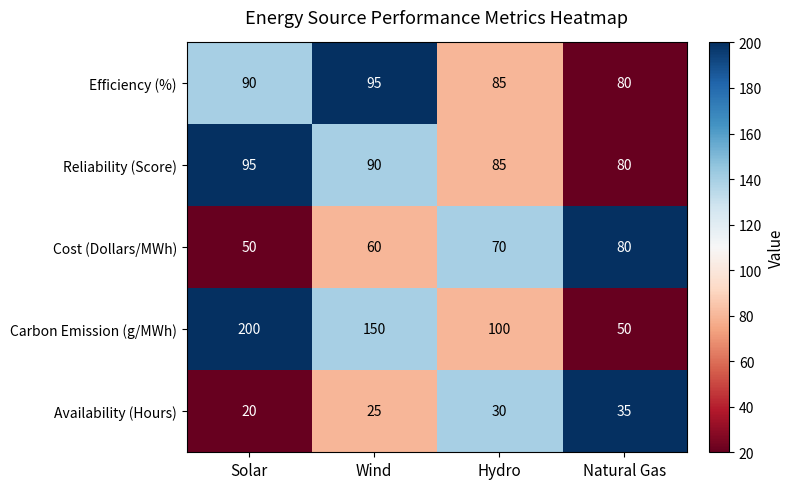

Where does the Reliability (Score) series first go above 90?

Solar